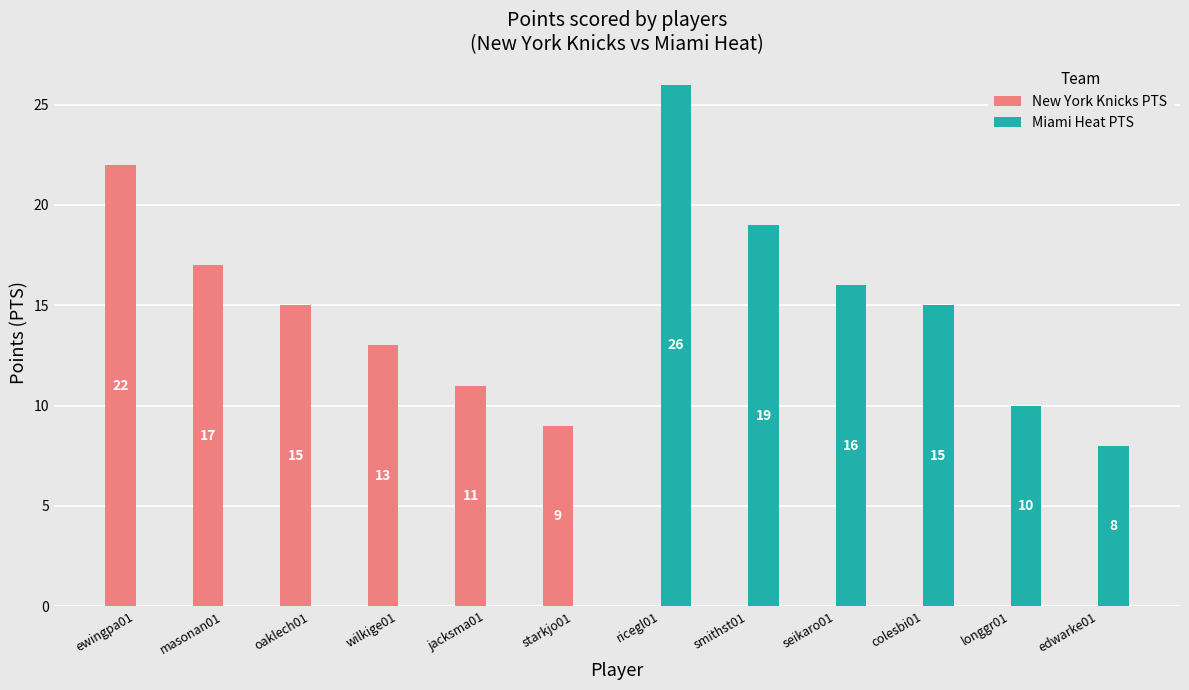

What is the sum of all Miami Heat PTS values?

94